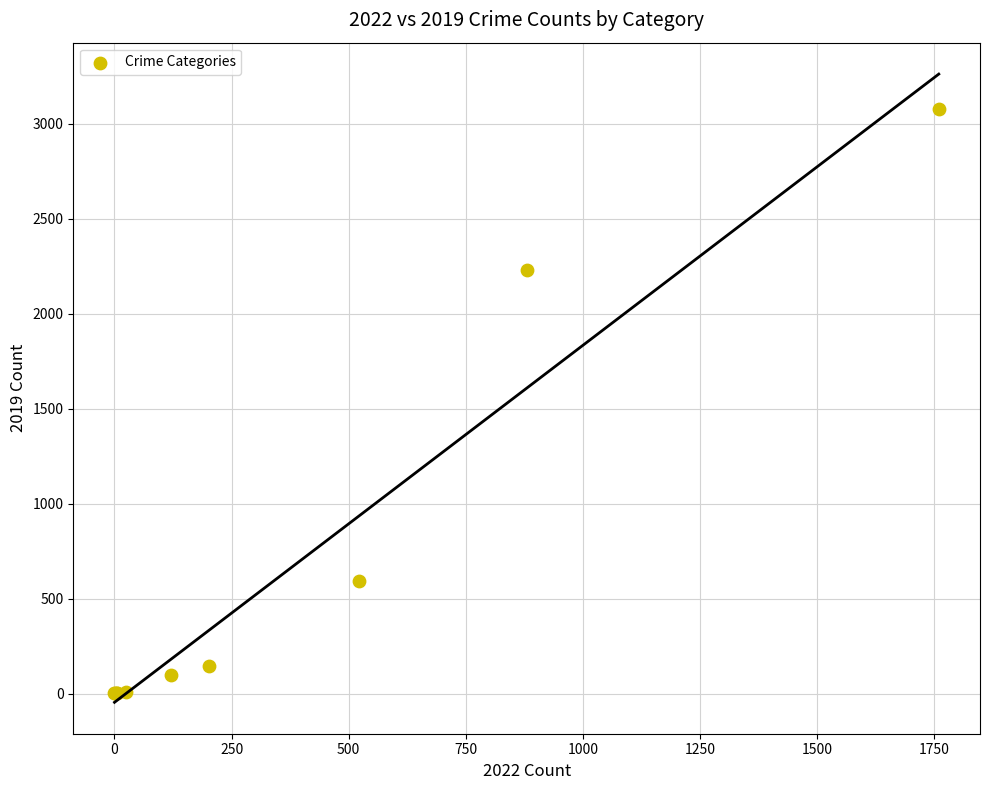

What Y value in the scatter plot is closest to 1540?

2230